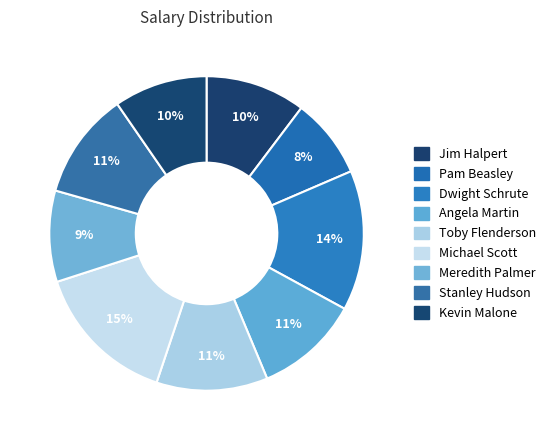

Between Pam Beasley and Stanley Hudson, which is larger?

Stanley Hudson